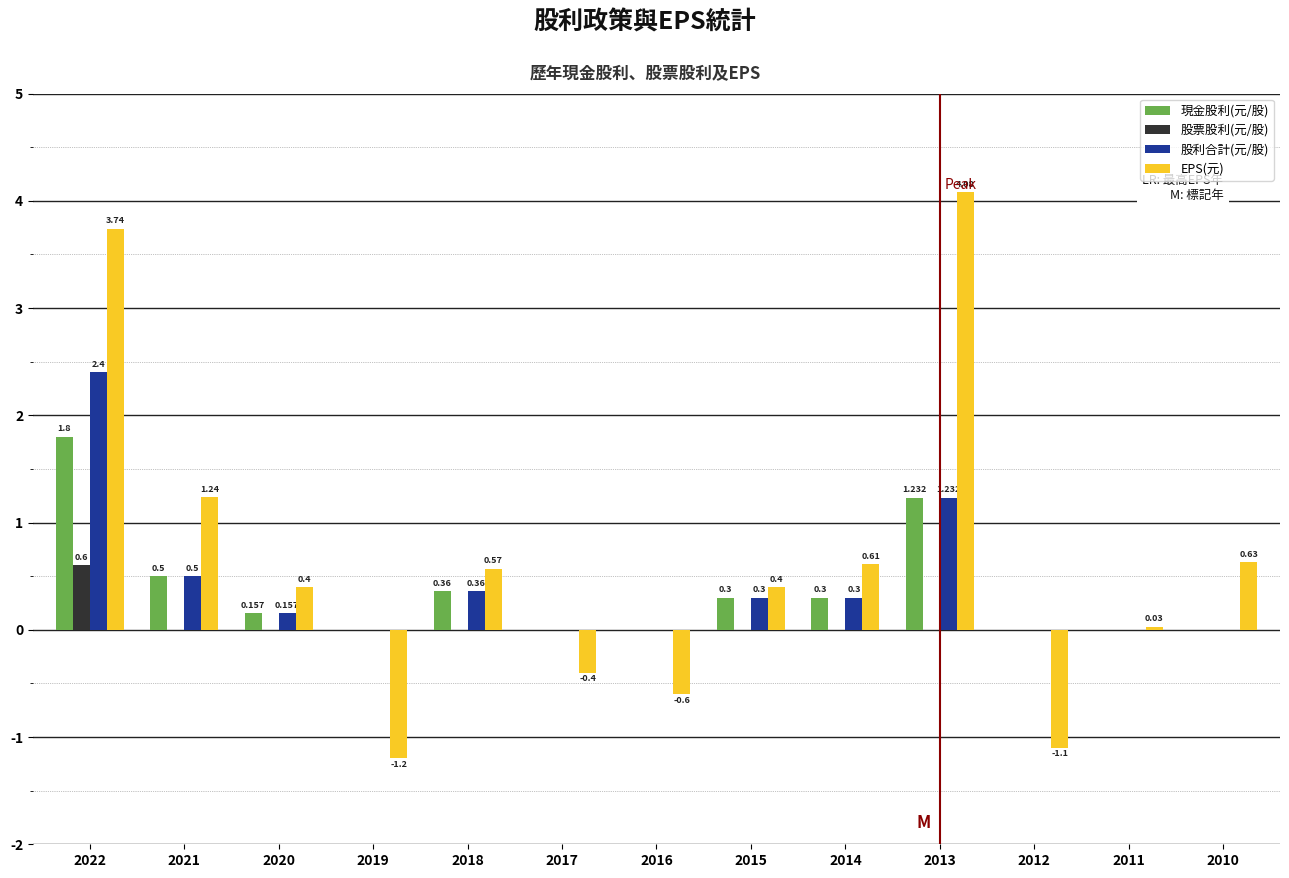

True or false: EPS(元) has a value of -0.3 at 2016.

False